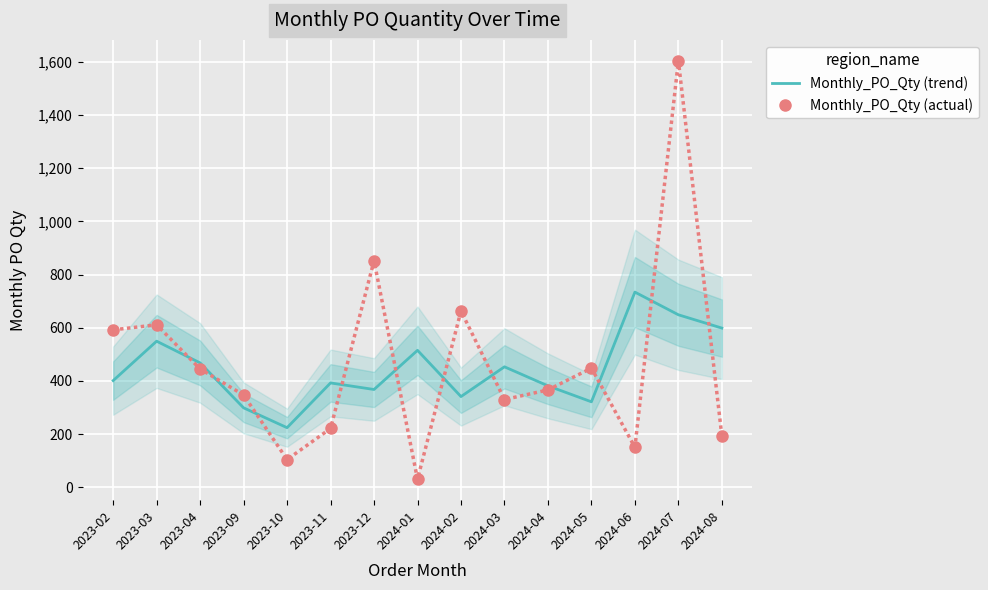

What is the approximate value of Monthly_PO_Qty (actual) at 2024-04?

366.0